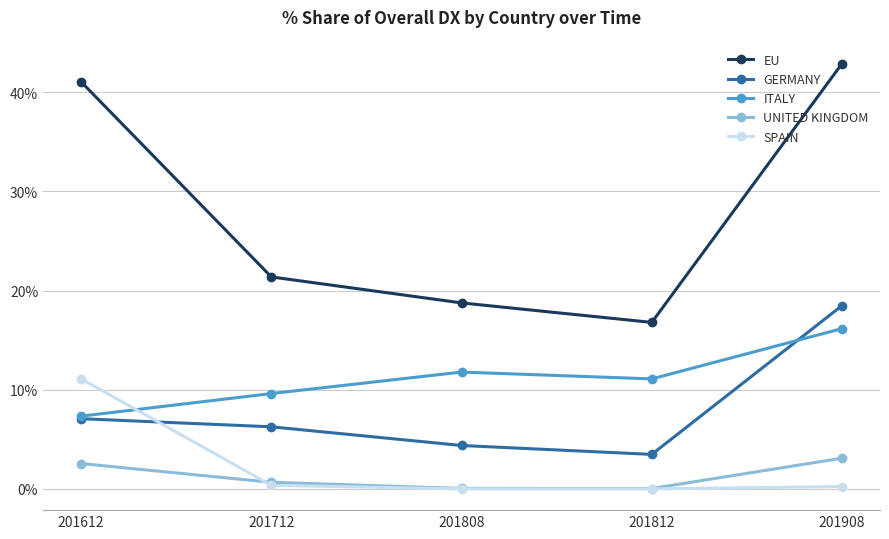

Which category has the highest value across all series?

201908